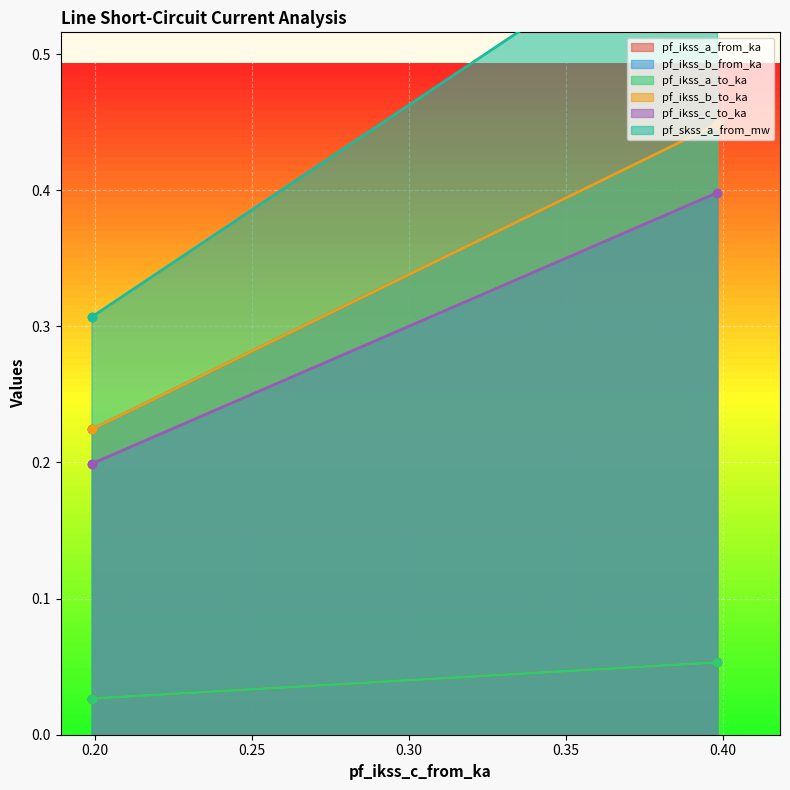

What is the highest value of the pf_ikss_c_to_ka series?

0.4